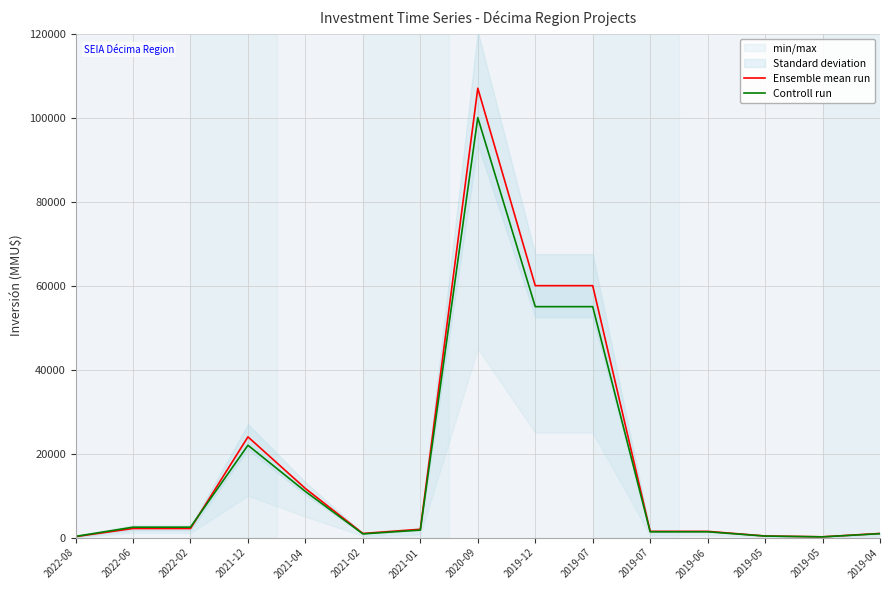

How many values in the Controll run series are below 1800?

7